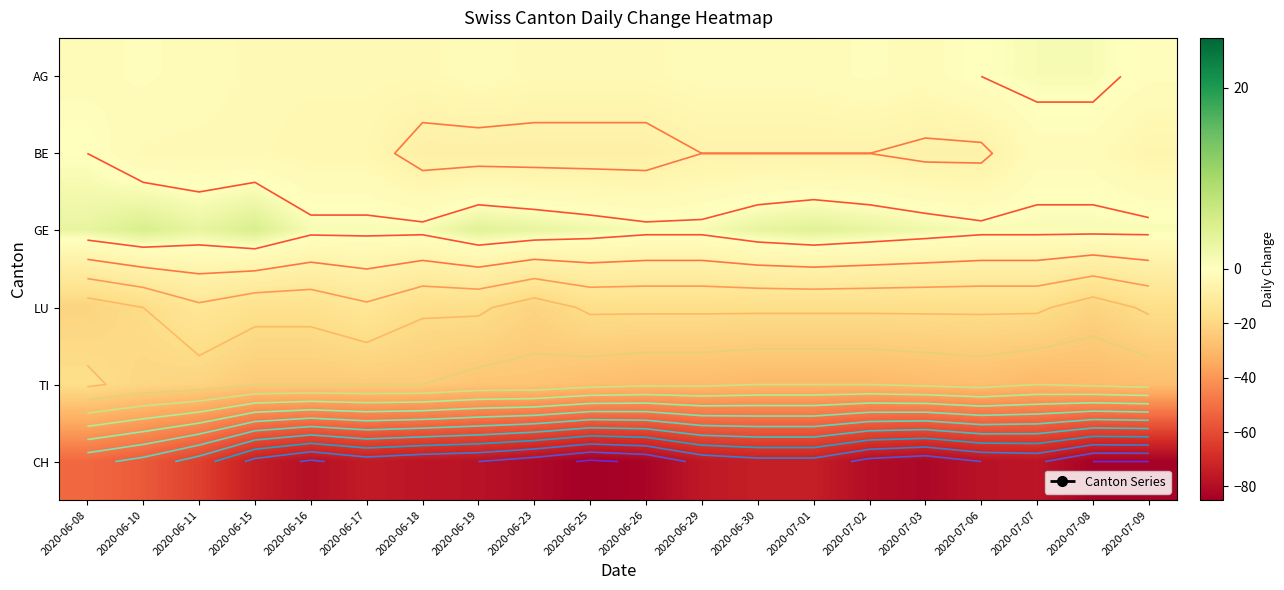

Which category has the highest value in the CH series?

2020-06-08